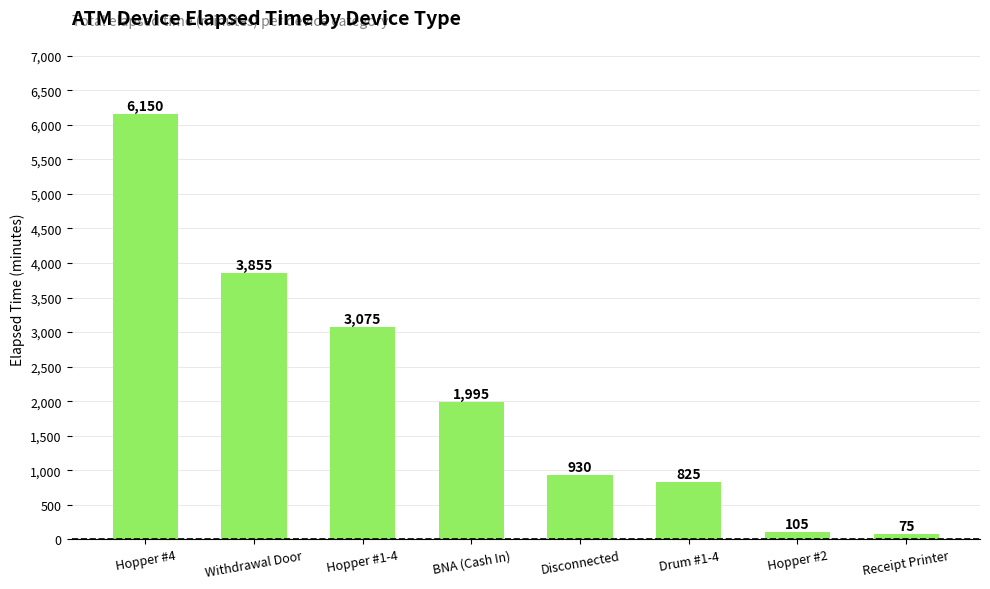

The value at Receipt Printer is 75. True or false?

True